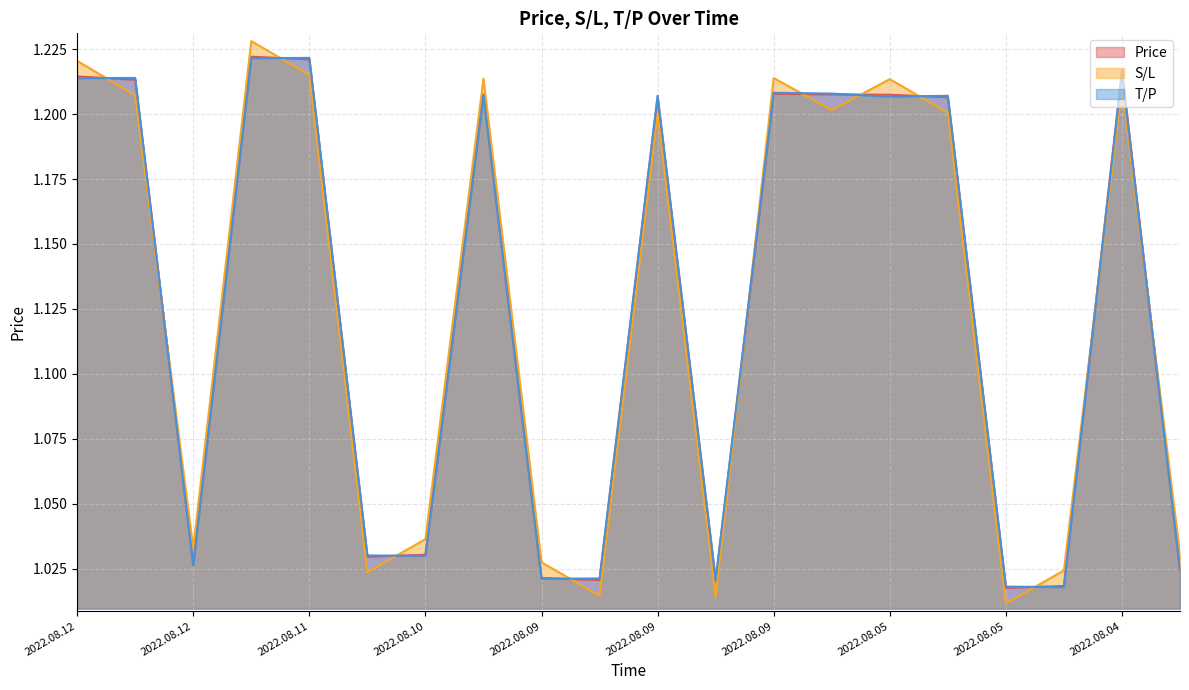

What is the smallest value displayed?

1.0